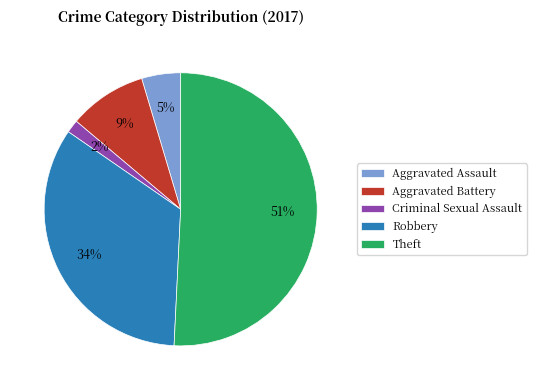

Approximately how many times larger is the value at Robbery compared to Theft?

0.7